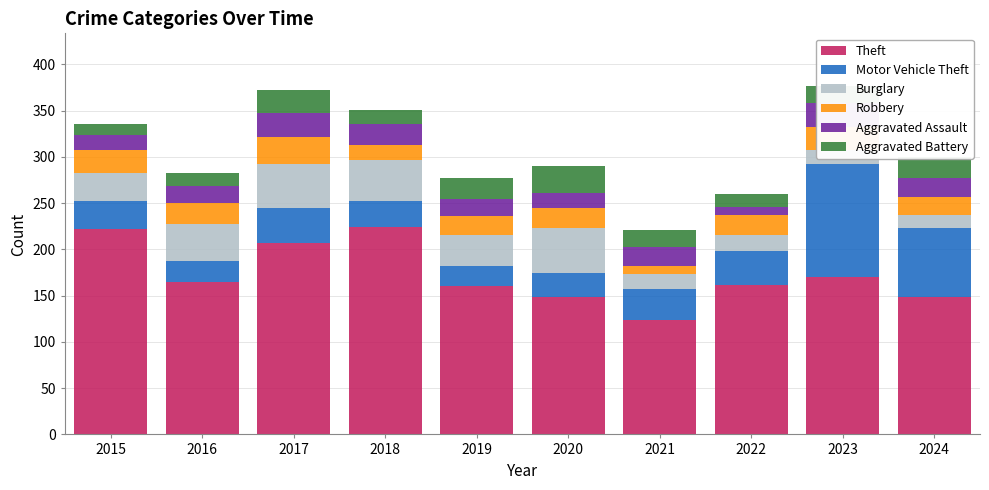

Does the chart contain any negative values?

No